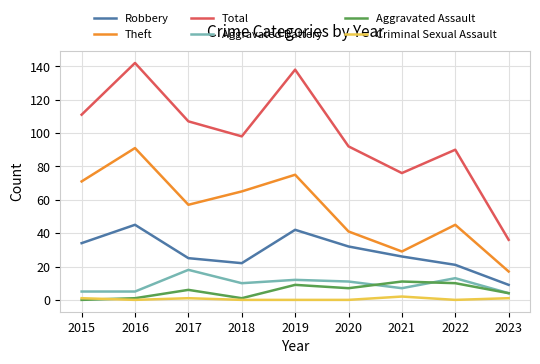

At how many categories does at least one series exceed 117?

2